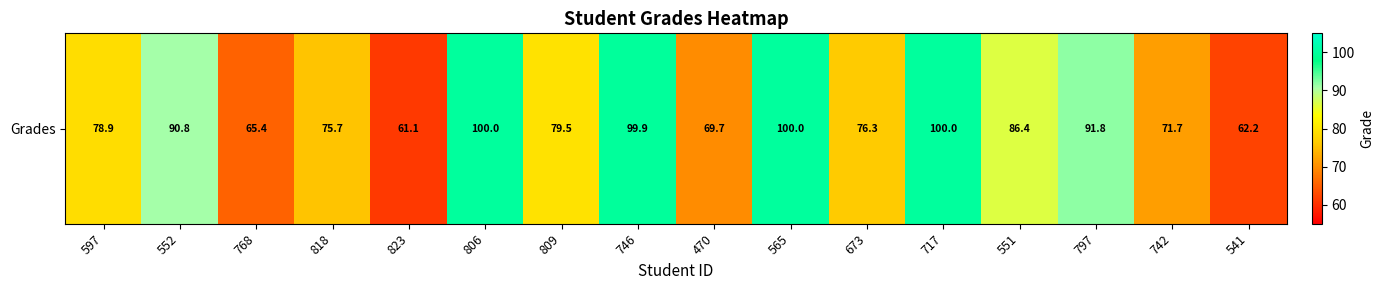

What is the sum of the values at 551 and 746?

186.3